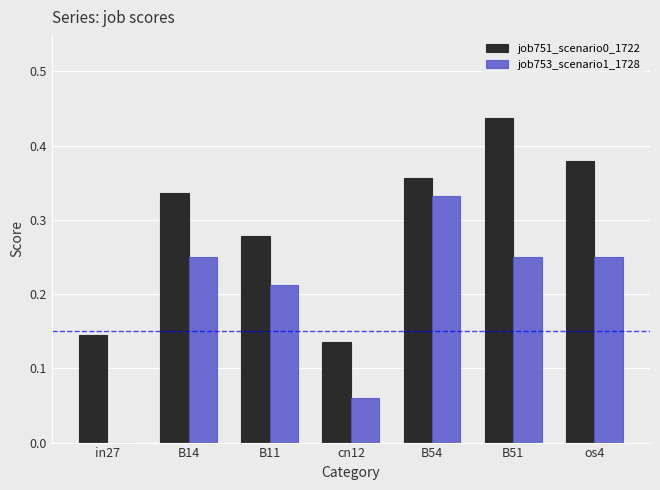

Which series has the largest total across all categories?

job751_scenario0_1722